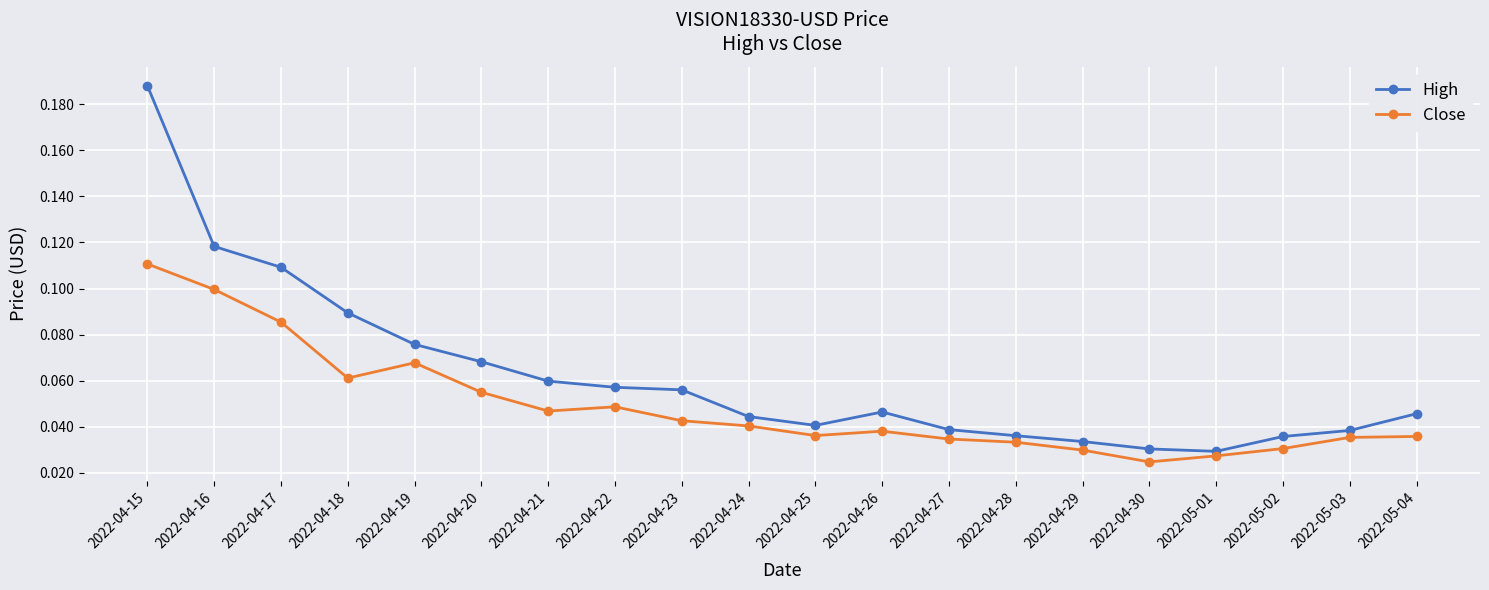

List the series in order of their overall mean, lowest first.

Close, High